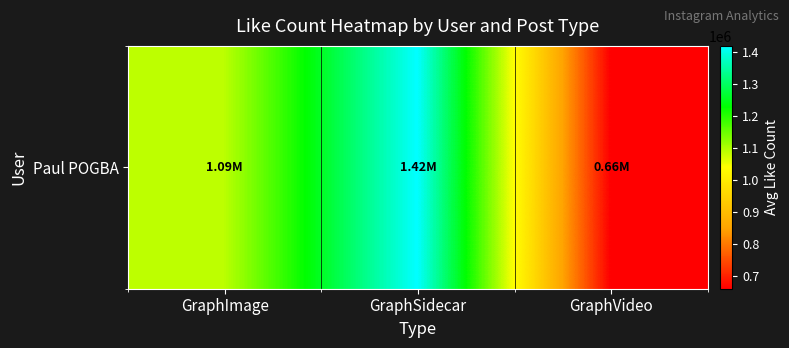

True or false: the data shows 944402.2 at GraphVideo.

False